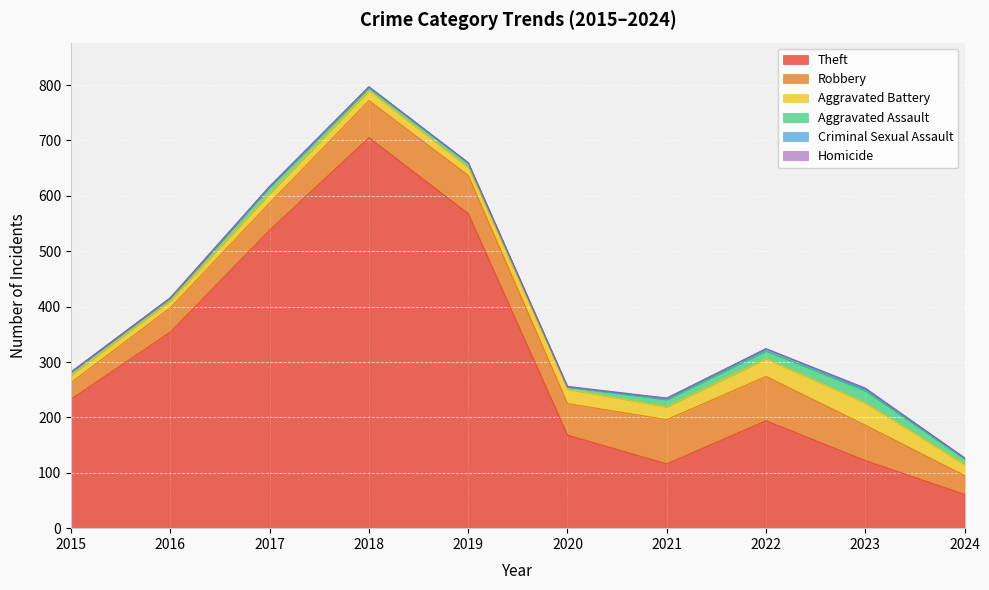

True or false: Aggravated Assault and Criminal Sexual Assault cross at least once.

False